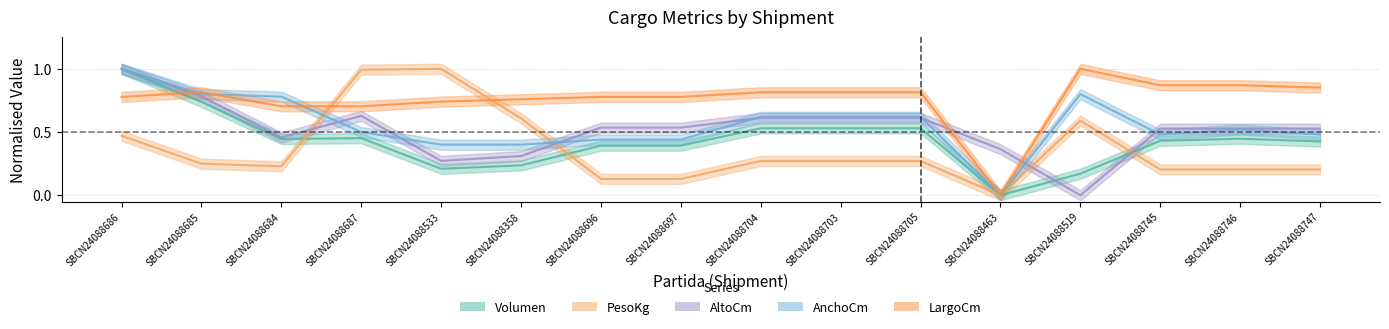

What is the difference between the LargoCm values at SBCN24088686 and SBCN24088463?

0.8